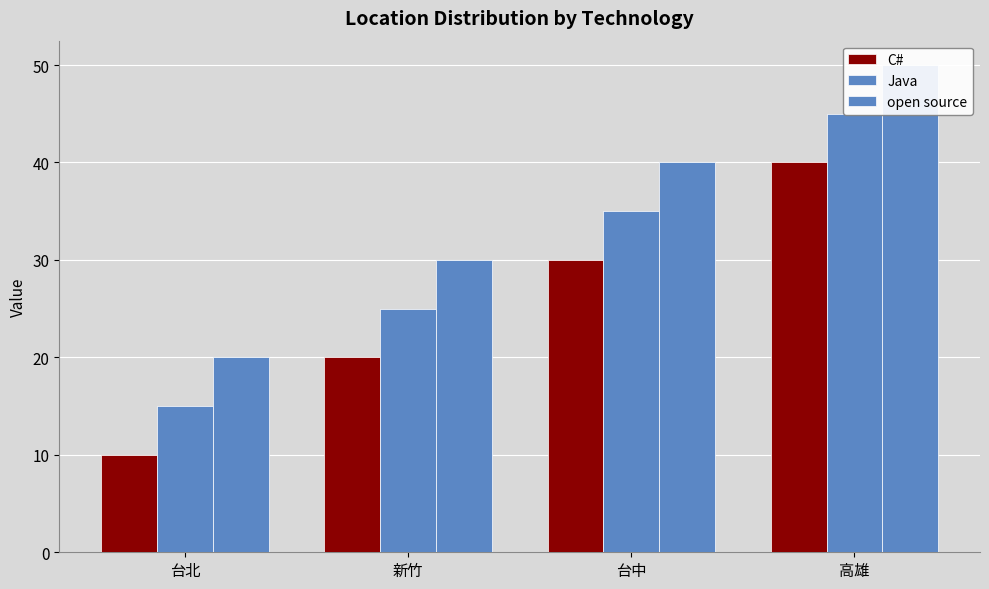

Reading left to right, transcribe all the data shown in this chart.

C#: 10	20	30	40
Java: 15	25	35	45
open source: 20	30	40	50